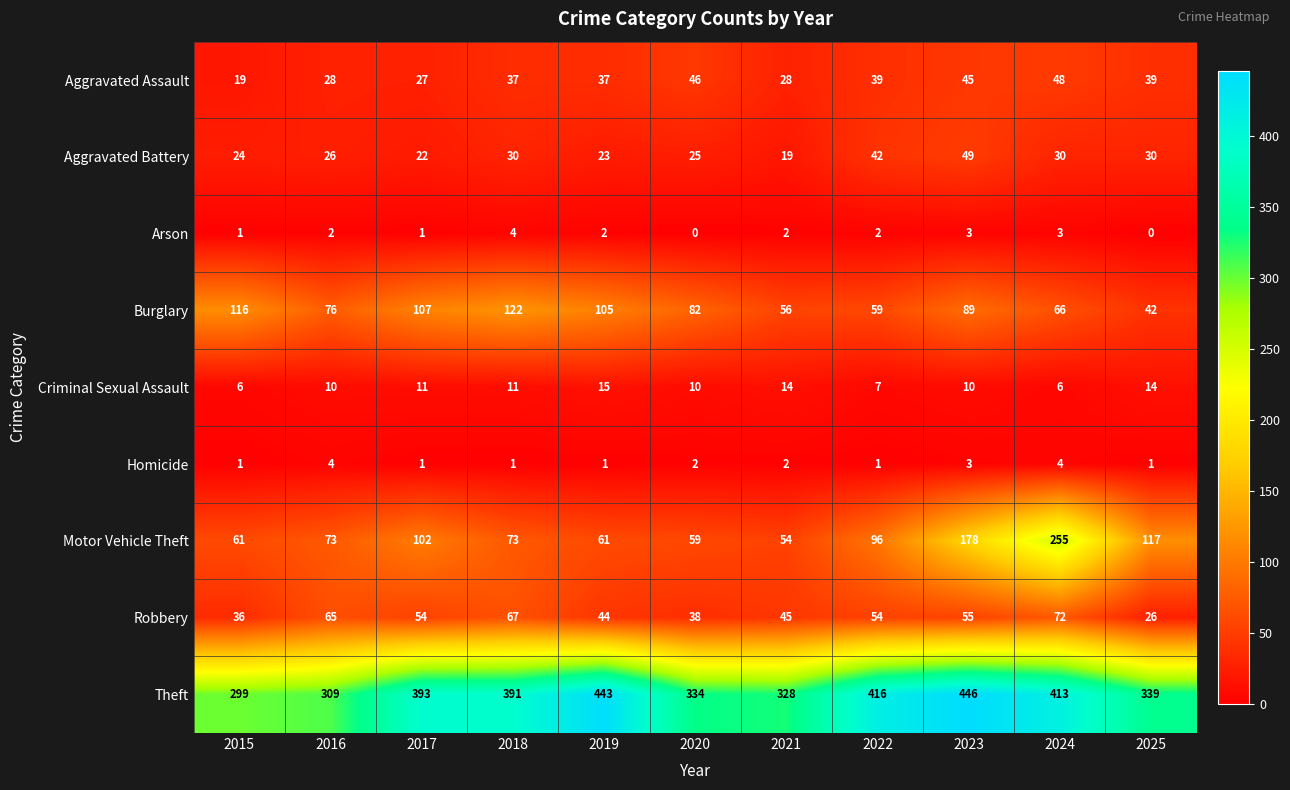

Is the value of Homicide at 2018 greater than the value of Aggravated Battery at 2025?

No